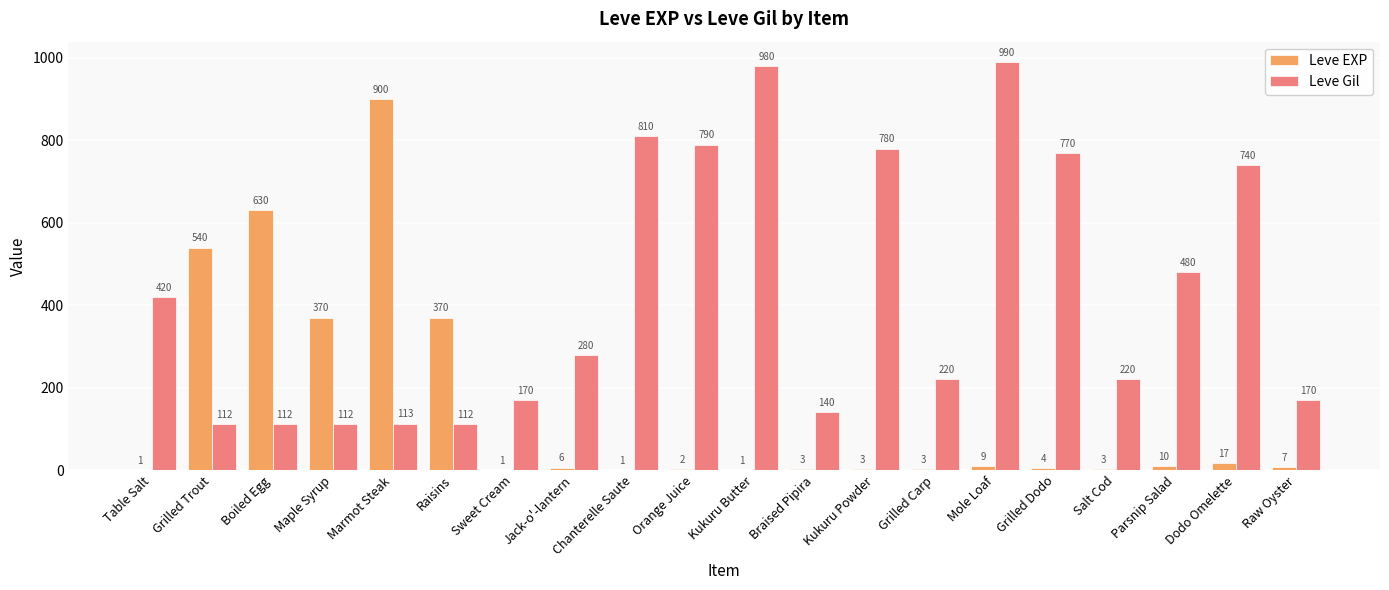

Reading right to left, list all the values displayed in this chart.

Leve EXP: 7	17	10	3	4	9	3	3	3	1	2	1	6	1	370	900	370	630	540	1
Leve Gil: 170	740	480	220	770	990	220	780	140	980	790	810	280	170	112	113	112	112	112	420